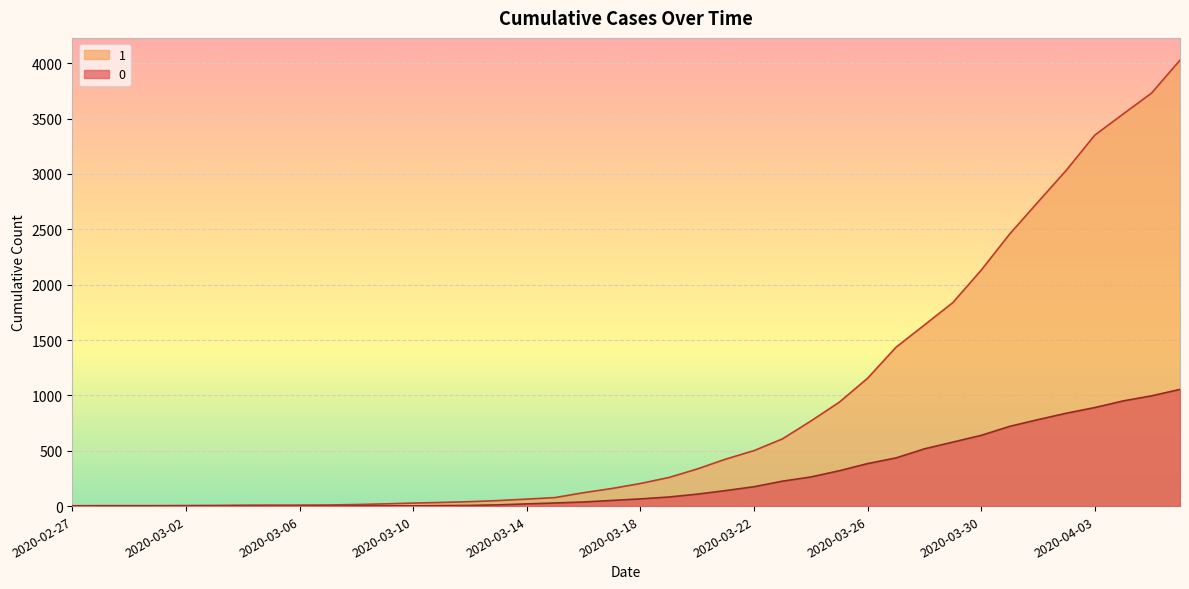

What is the lowest value of the 1 series?

3